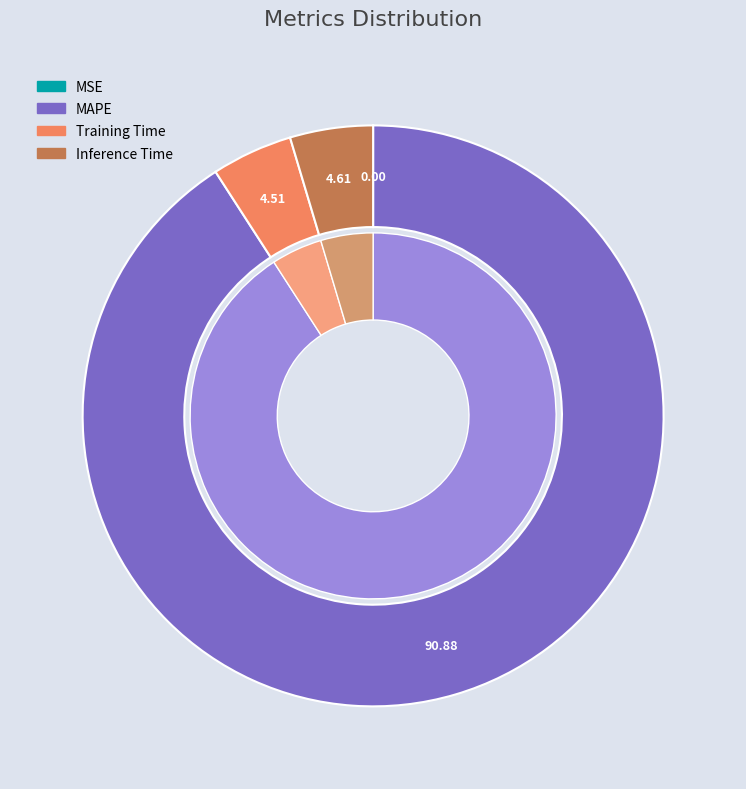

How much of the chart is everything except Training Time?

95.5%